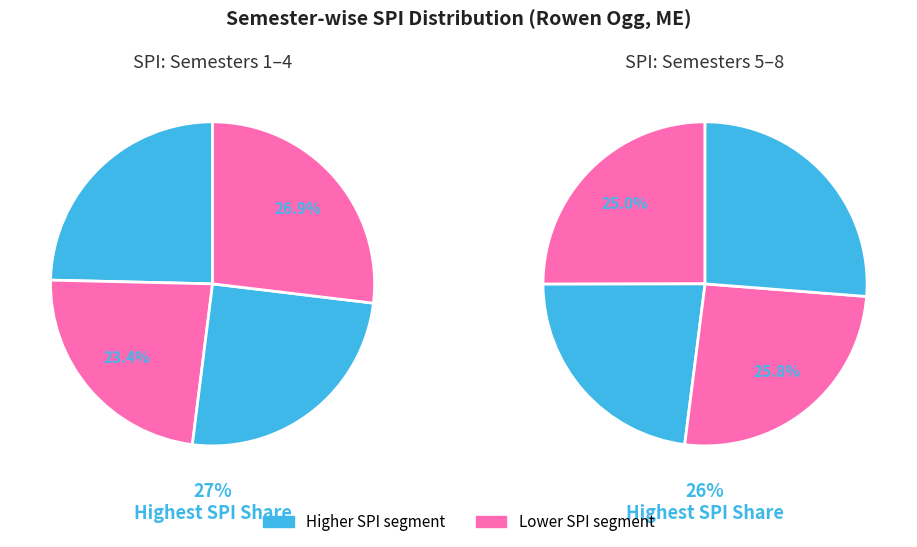

True or false: Semester 3 accounts for 3% of the total.

False